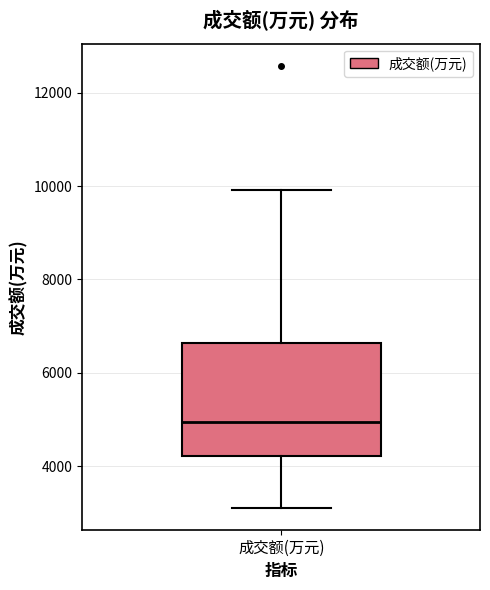

Transcribe this box plot: give where the median line is, the range the box spans, and where the two whiskers end, as read against the y-axis. The values are not printed on the chart, so give them approximately, as read against the axis.

median 5000, box 4200 to 6600, whiskers 3200 to 10000